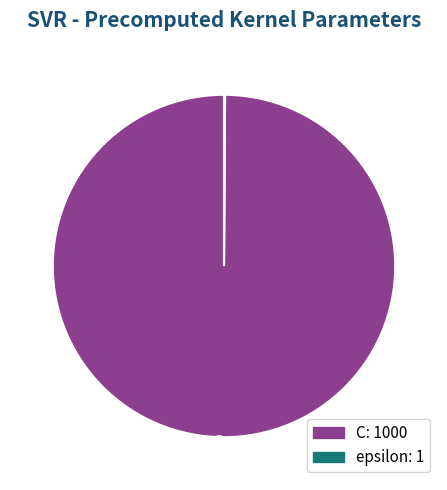

Which category accounts for the majority?

C